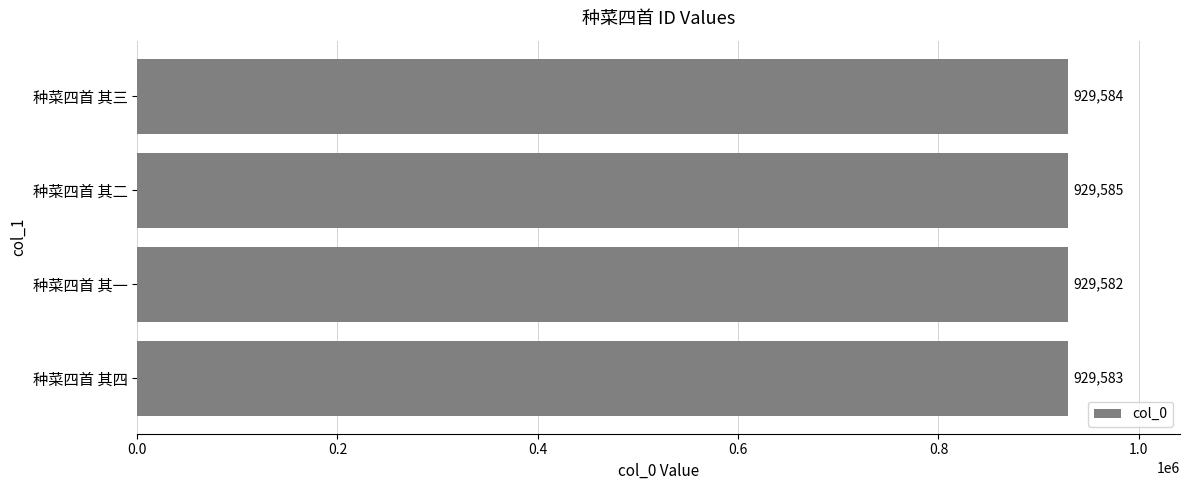

Rank the categories by value from lowest to highest.

种菜四首 其一, 种菜四首 其四, 种菜四首 其三, 种菜四首 其二